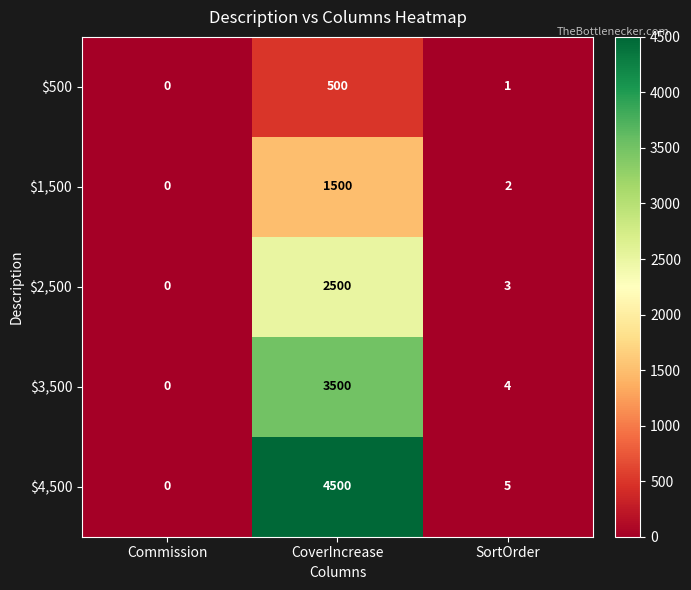

List the series in order of their peak value, highest first.

$4,500, $3,500, $2,500, $1,500, $500